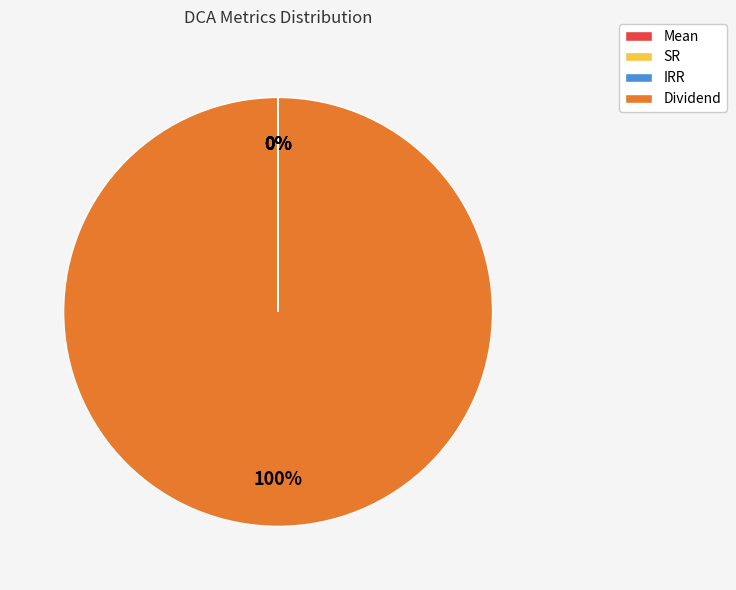

To the nearest percent, what is the average slice percentage?

25%